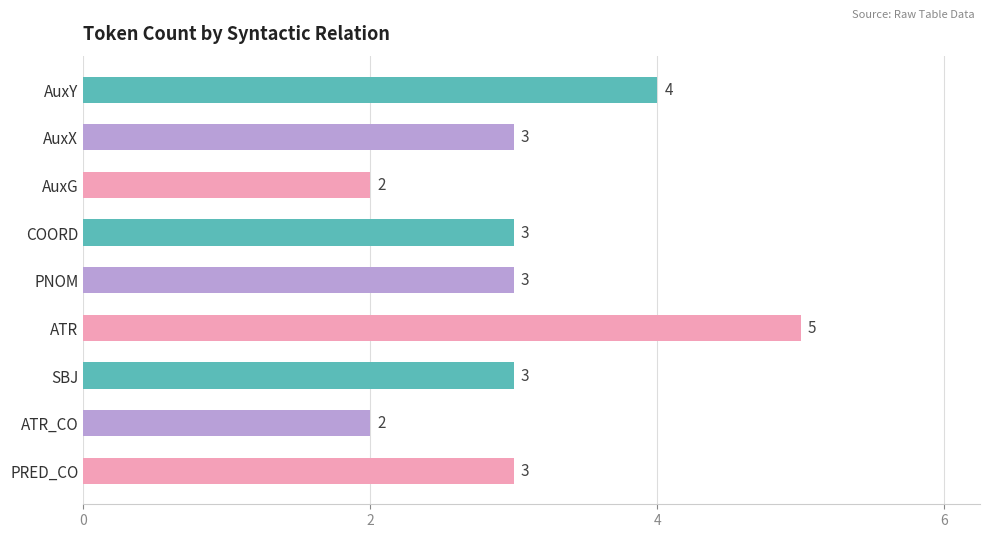

Which label corresponds to the largest value in the chart?

ATR